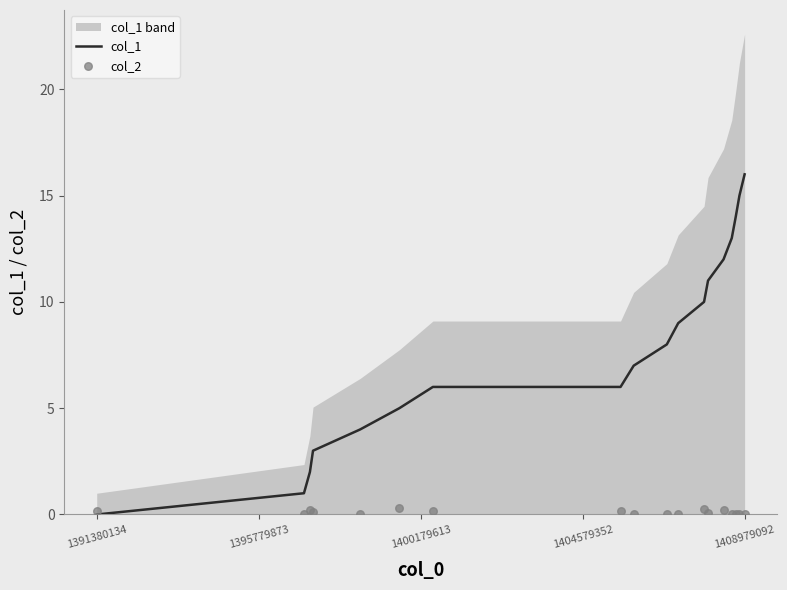

What are all the series names shown in the legend?

col_1, col_2